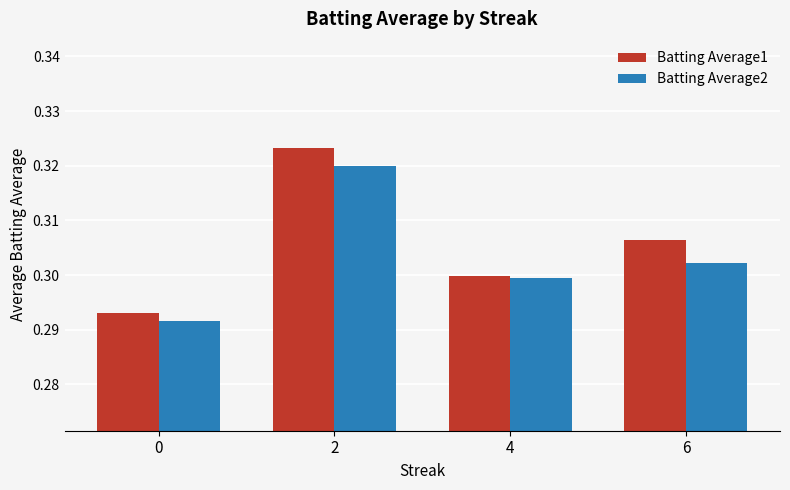

Which series has the largest total across all categories?

Batting Average1